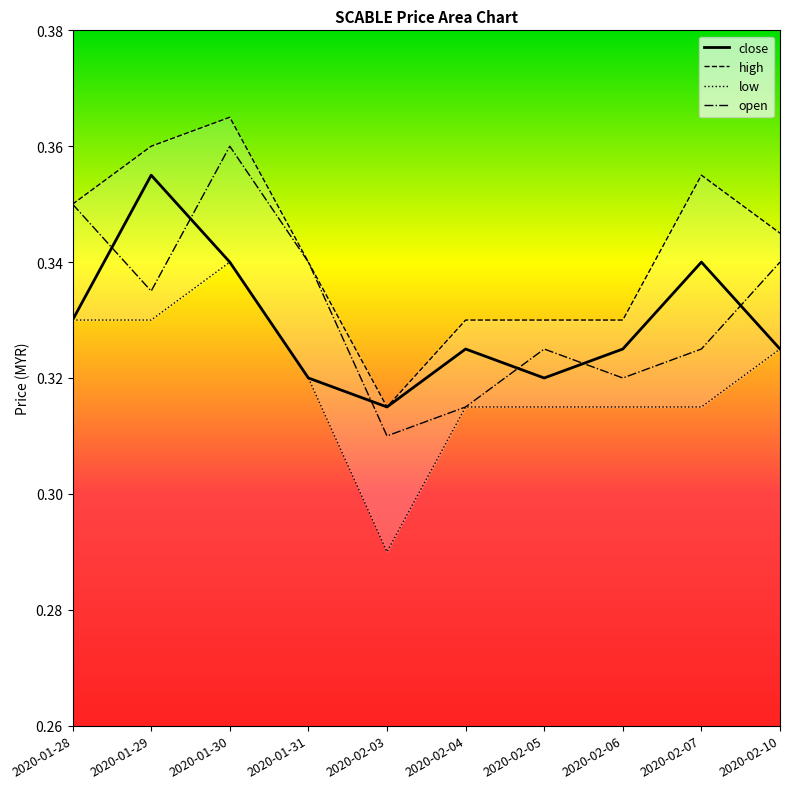

Where is the first local minimum for high?

2020-02-03